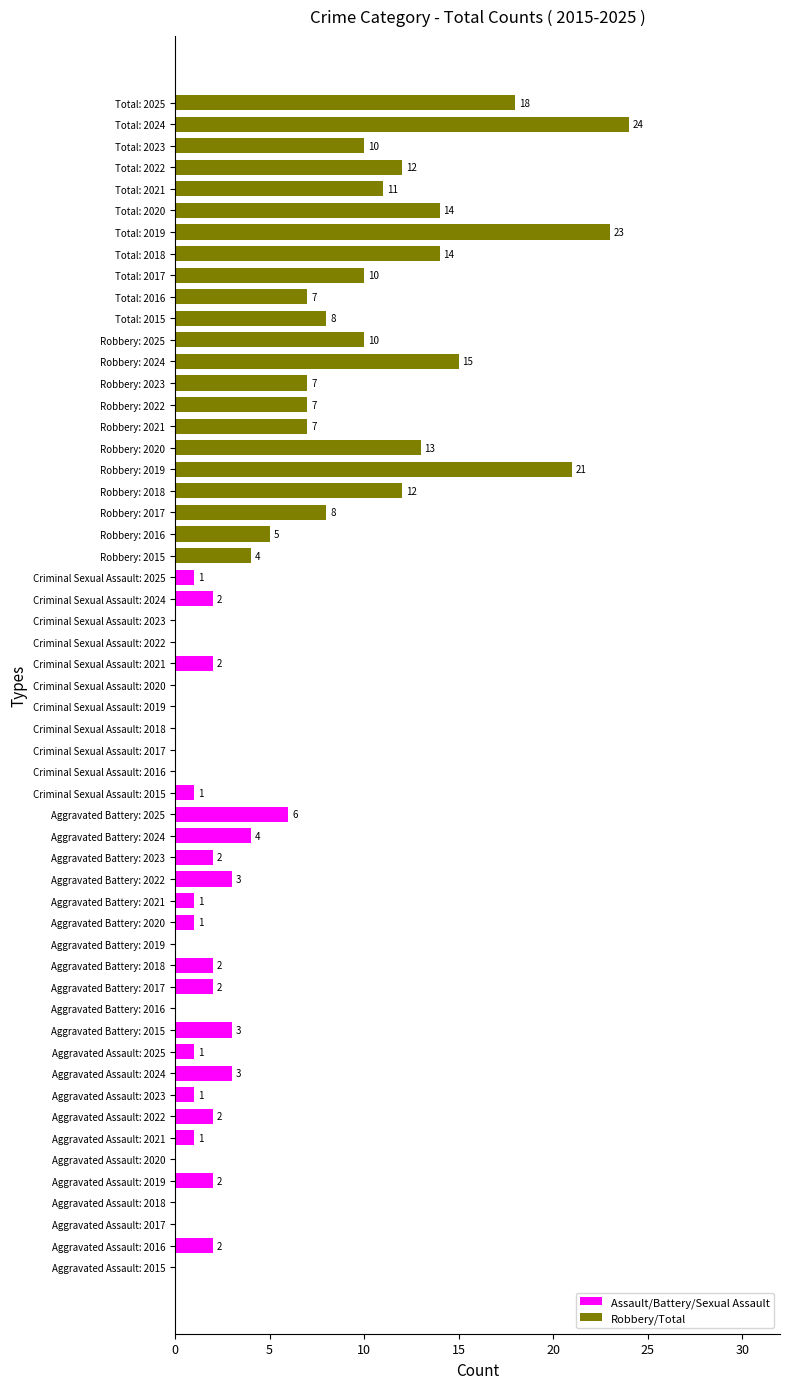

The chart shows a value of 7 at Robbery: 2021. True or false?

True